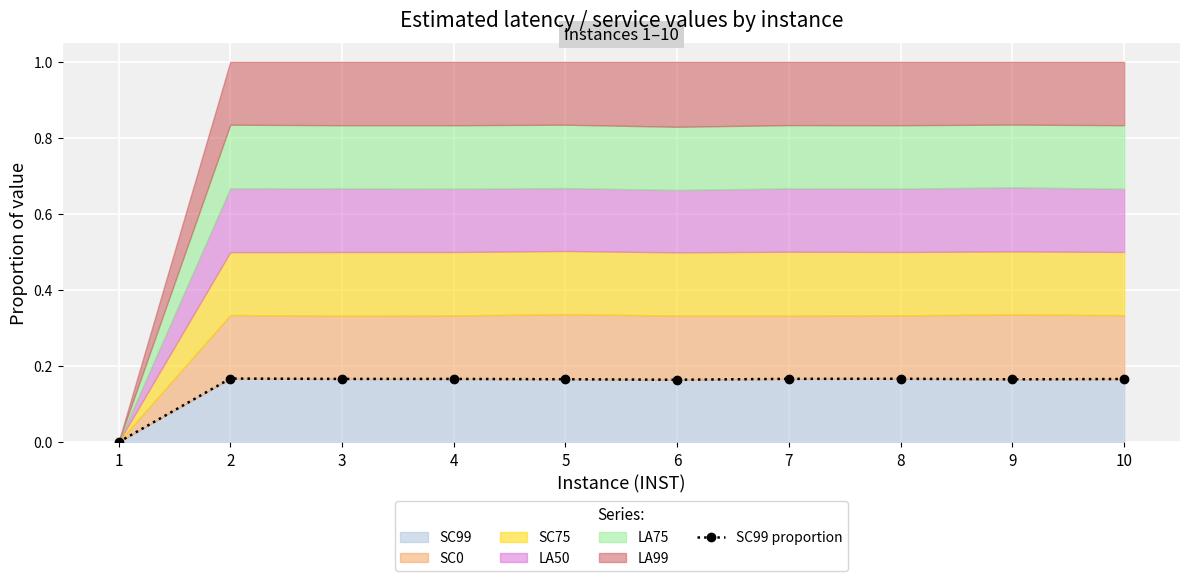

The chart shows a value of 0.3 at 5. True or false?

False